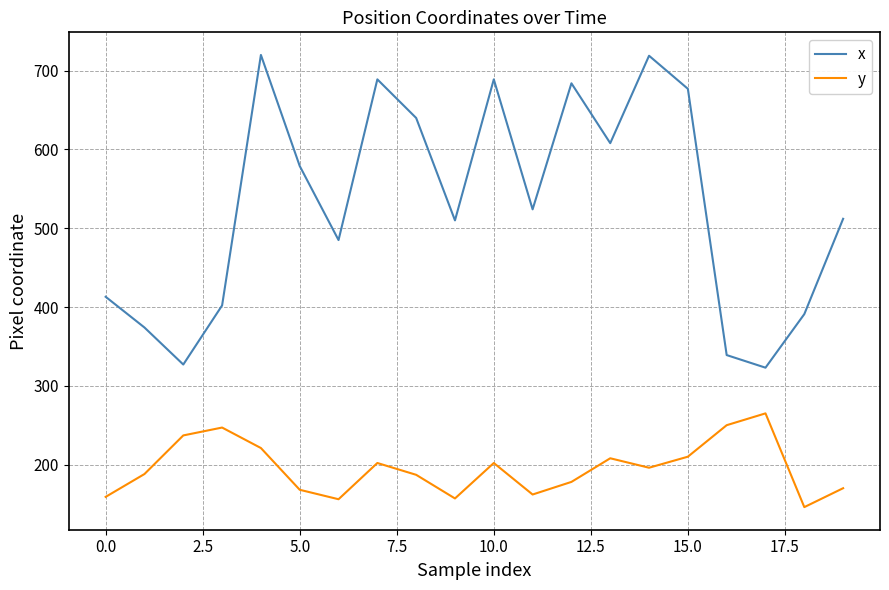

Which series has the largest total across all categories?

x